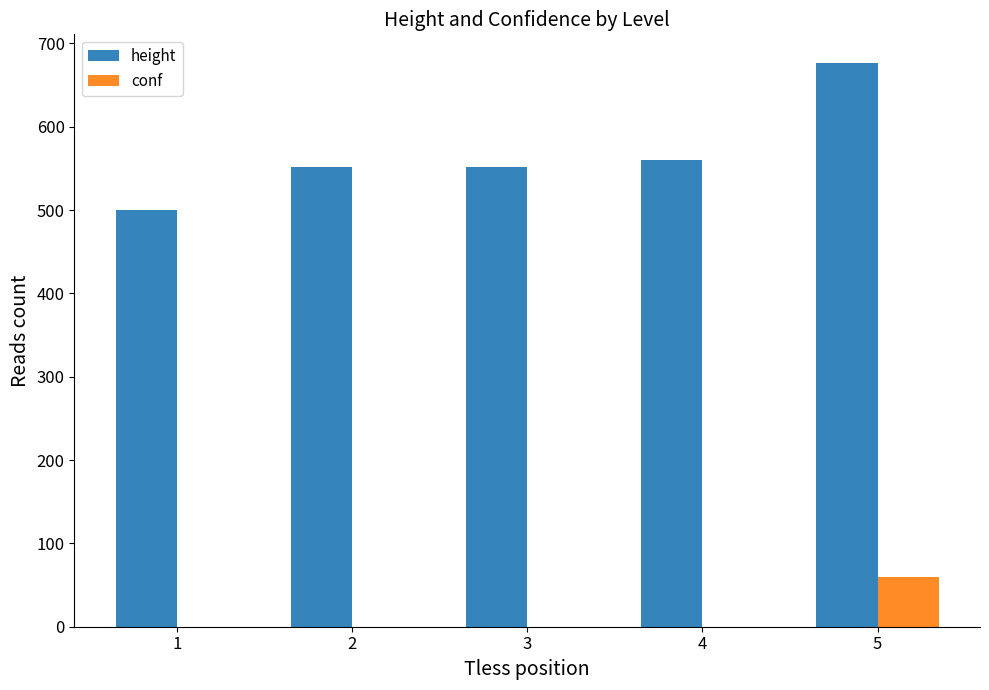

What is the sum of all conf values?

59.5